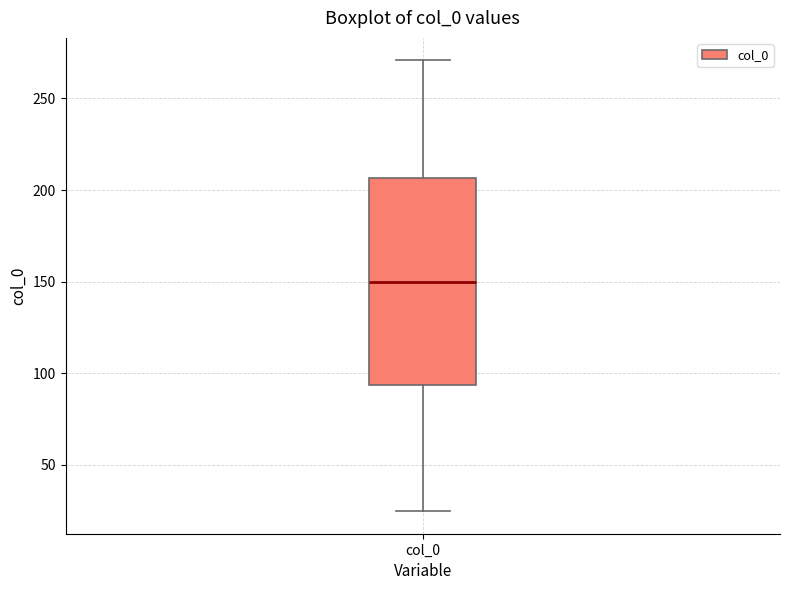

Transcribe this box plot: give where the median line is, the range the box spans, and where the two whiskers end, as read against the y-axis. The values are not printed on the chart, so give them approximately, as read against the axis.

median 150, box 95 to 205, whiskers 25 to 270